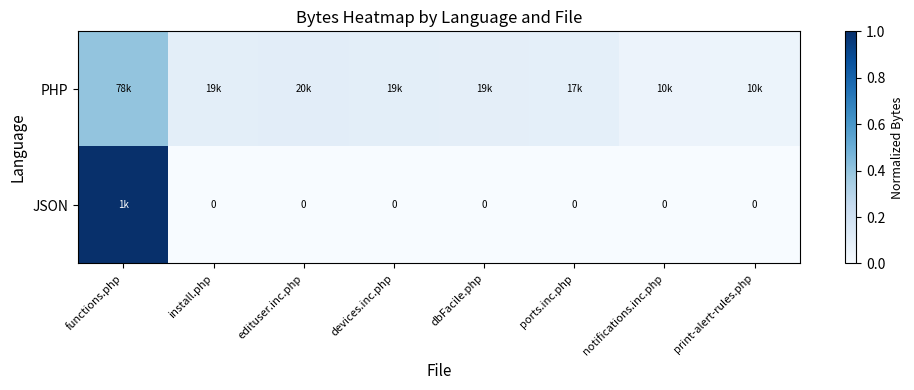

True or false: PHP has a value of 0.1 at devices.inc.php.

True